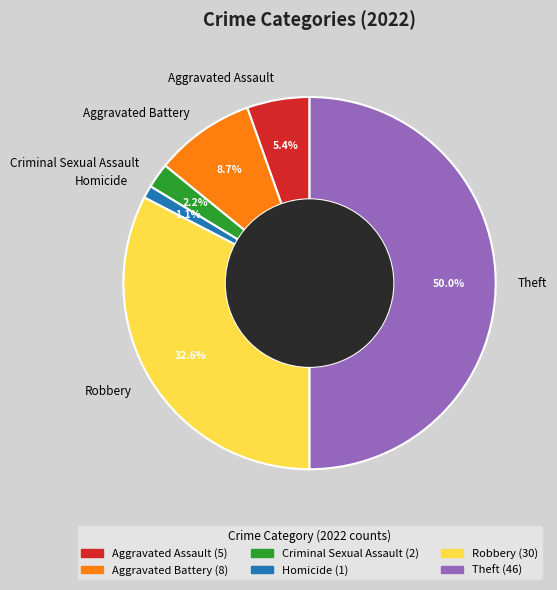

To the nearest percent, what is the average slice percentage?

17%